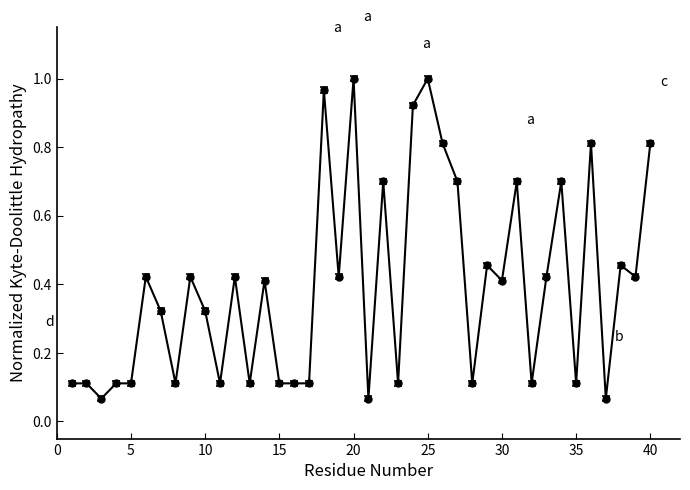

What is the sum of all values?

15.8